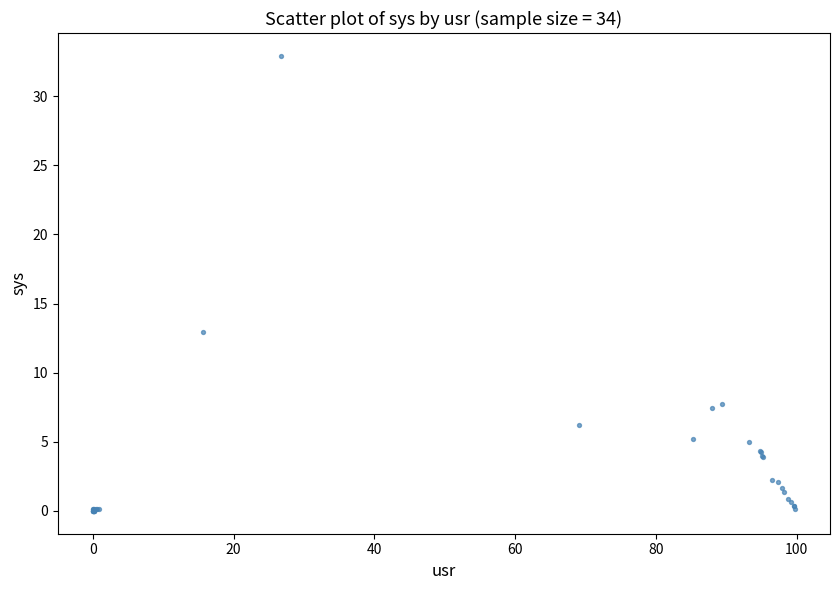

What Y value in the scatter plot is closest to 16?

13.0